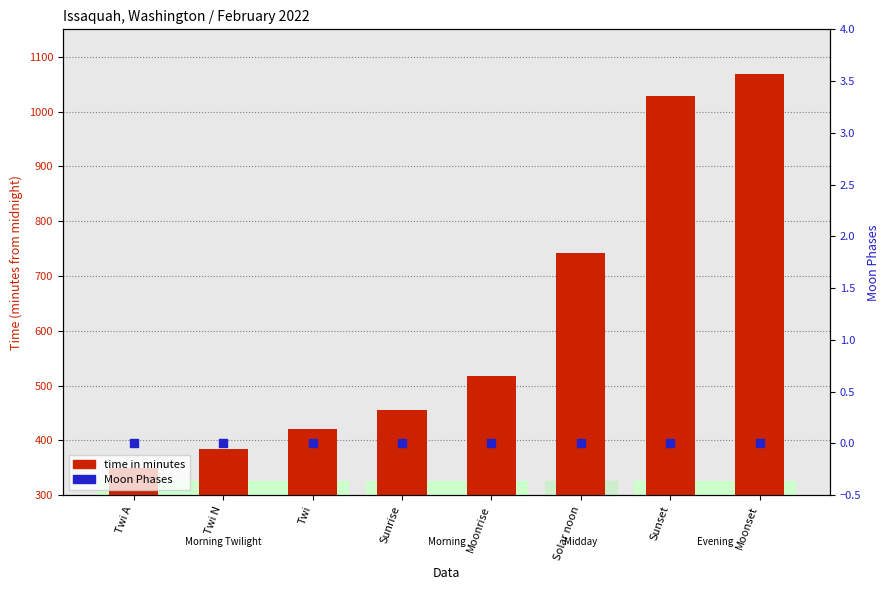

Is the value of time in minutes at Sunrise greater than the value of Moon Phases at Sunrise?

Yes